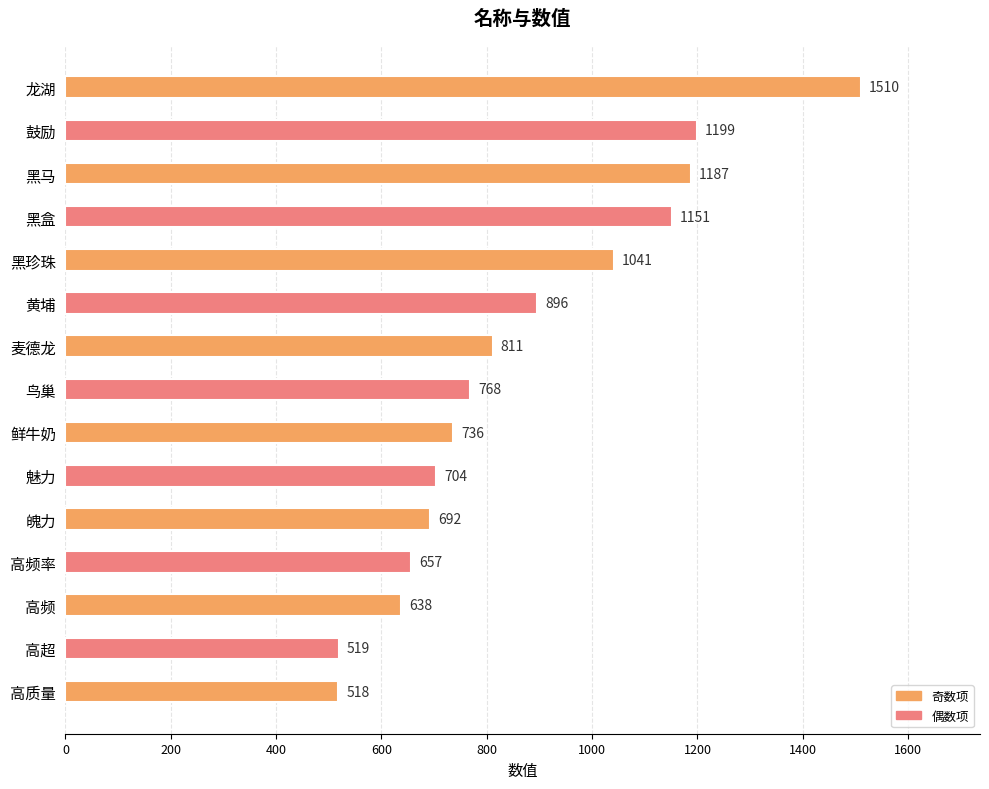

What is the sum of the values at 高超 and 鸟巢?

1287